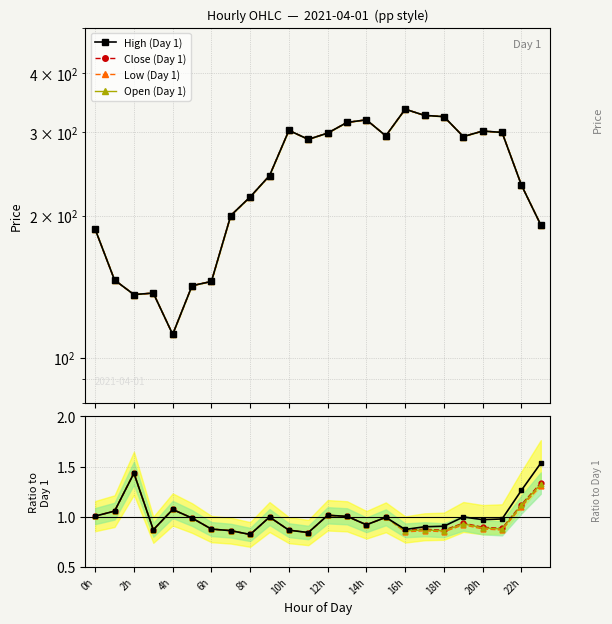

What is the highest value of the Open series?

336